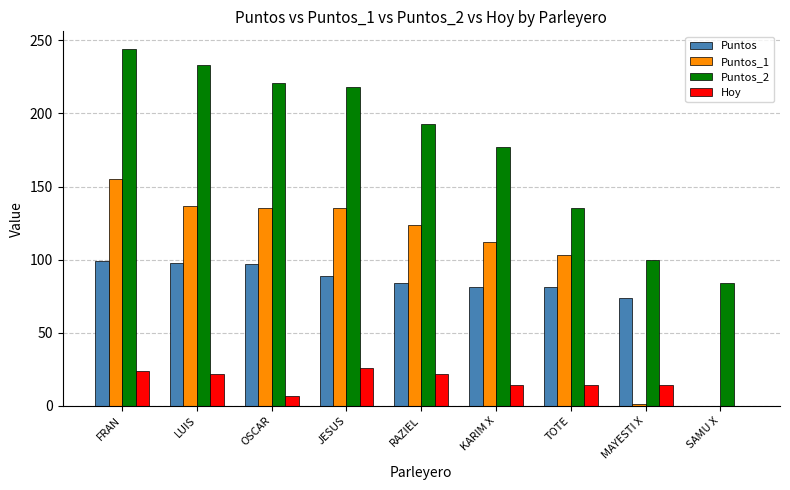

At which category is the sum across all series the highest?

FRAN